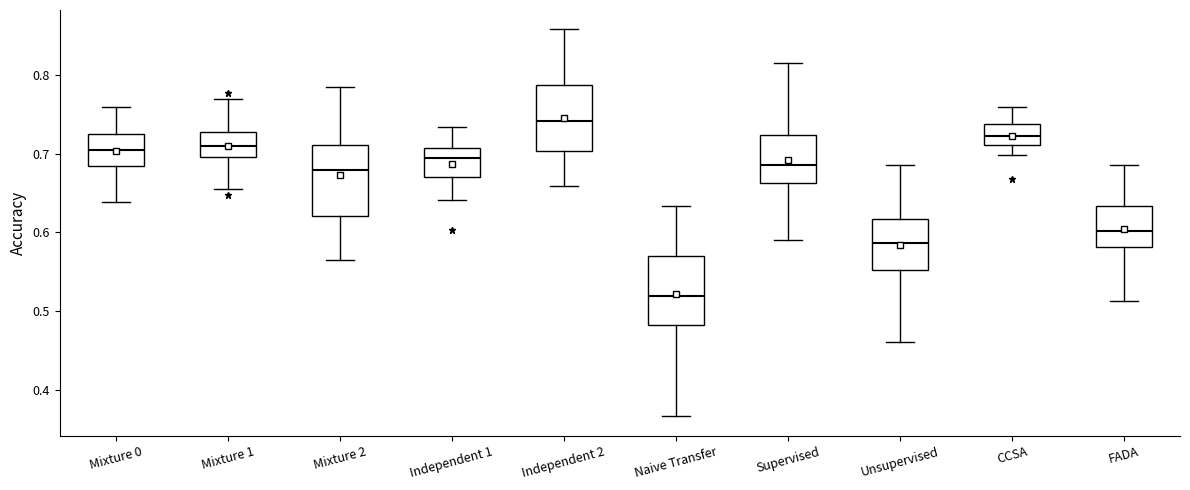

Which box has the highest median line?

Independent 2